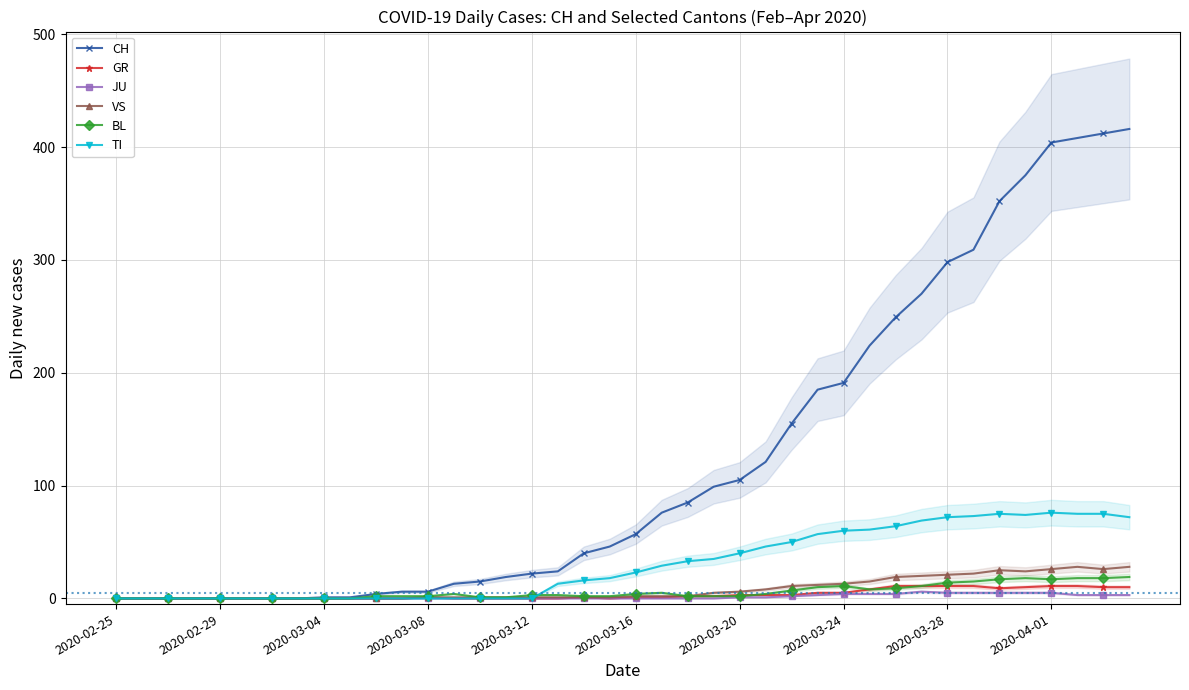

True or false: TI has more than 1 interior local peaks.

True